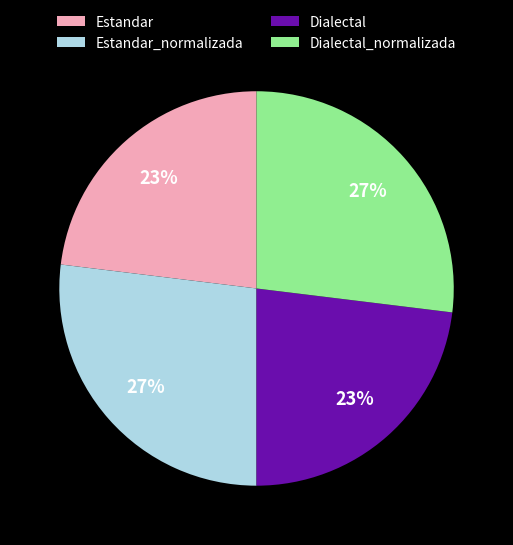

Is there a majority slice in this chart?

No